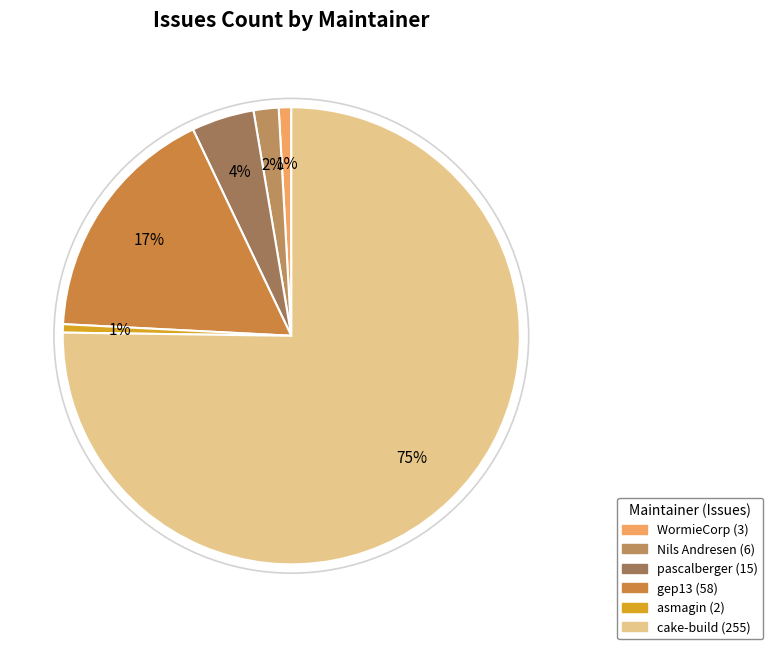

Which slice is the largest?

cake-build